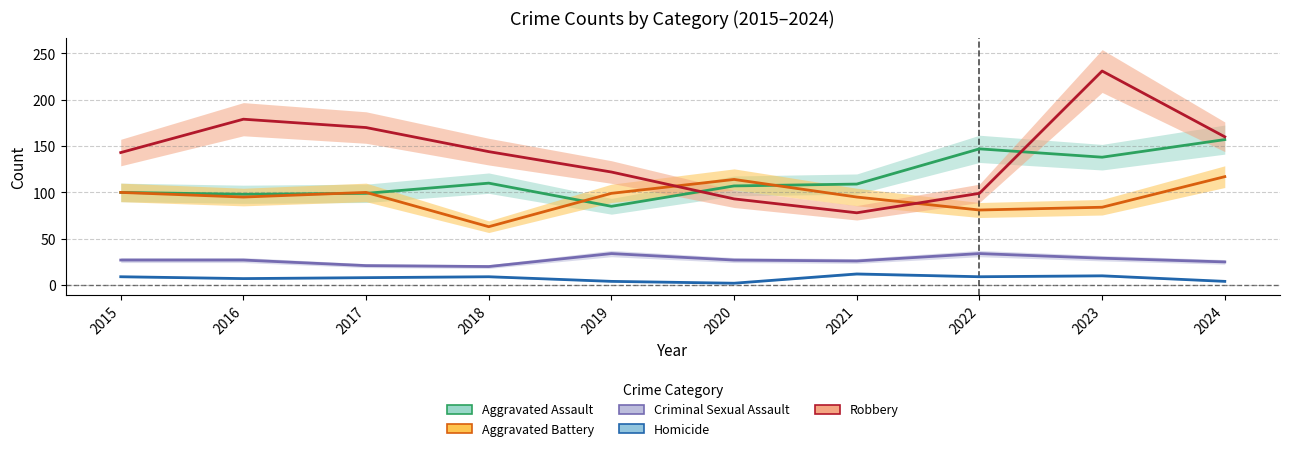

At which category does the chart reach its peak across all series?

2023